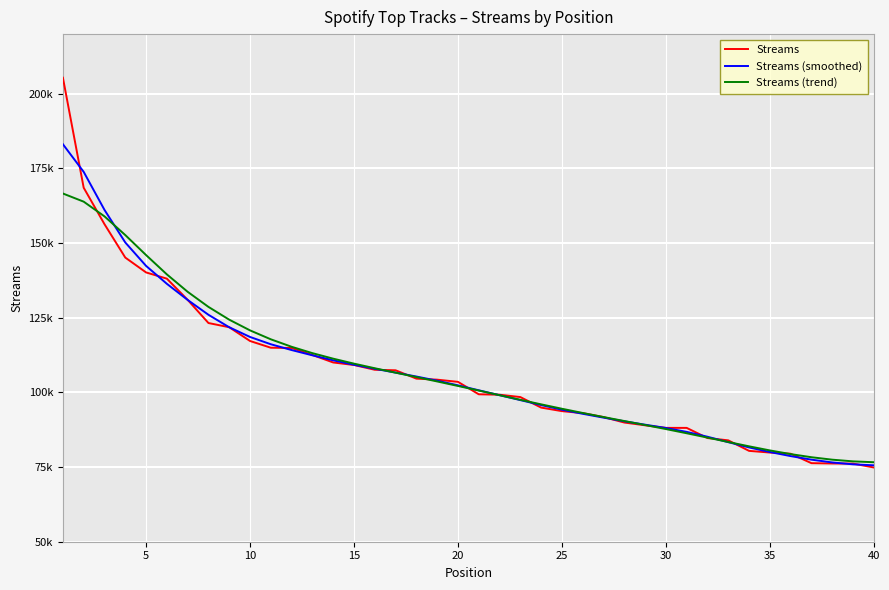

Reading left to right, list all the values displayed in this chart.

Streams: 205401	168551	156343	145162	140187	138098	131007	123242	121830	117225	114968	114890	112540	110029	109188	107586	107413	104617	104273	103542	99376	99234	98441	94922	93732	93067	91747	89917	88987	88128	88122	84719	83947	80427	79864	79467	76309	76200	76161	74865
Streams (smoothed): 183123	173856	161130	150217	142375	136374	130974	126002	121821	118575	116132	114192	112430	110753	109248	107915	106637	105324	103925	102373	100714	99072	97428	95763	94213	92843	91561	90331	89197	88088	86784	85159	83339	81580	80038	78678	77483	76550	75920	75585
Streams (trend): 166617	163885	158958	152699	145996	139532	133698	128643	124361	120777	117788	115284	113156	111303	109640	108097	106616	105153	103675	102168	100631	99077	97528	96007	94534	93117	91752	90418	89087	87729	86323	84872	83399	81949	80579	79346	78298	77476	76912	76624